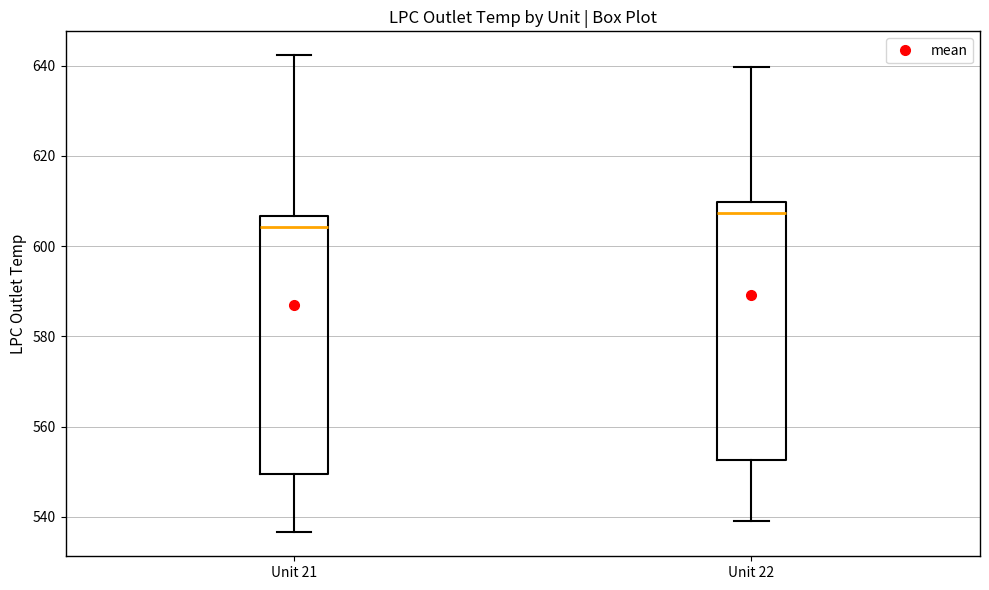

Where does the median line of the box for Unit 22 sit on the y-axis? The values are not printed on the chart, so give them approximately, as read against the axis.

608